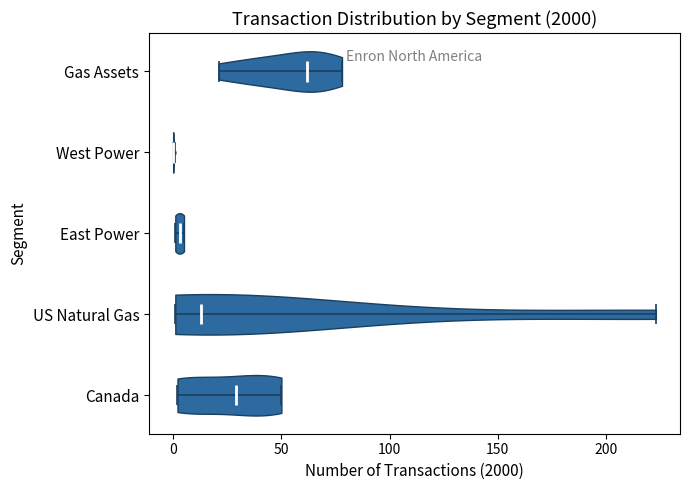

Reading bottom to top, read every violin against the x-axis: where its median line is, and the lowest and highest points it reaches. The values are not printed on the chart, so give them approximately, as read against the axis.

Canada: median line 30, lowest point 0, highest point 50
US Natural Gas: median line 15, lowest point 0, highest point 225
East Power: median line 5, lowest point 0, highest point 5
West Power: median line 0, lowest point 0, highest point 0
Gas Assets: median line 60, lowest point 20, highest point 80